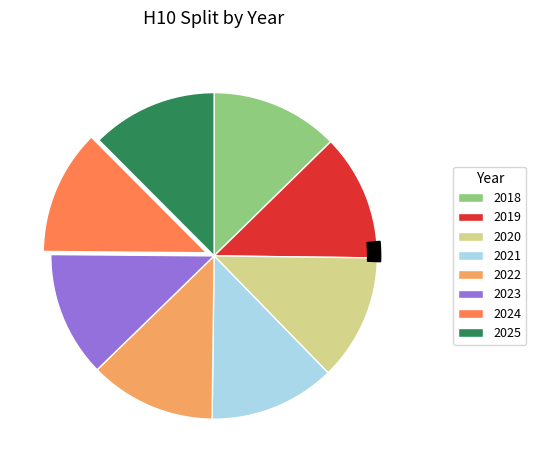

What percentage is the 2022 slice, to the nearest percent?

13%